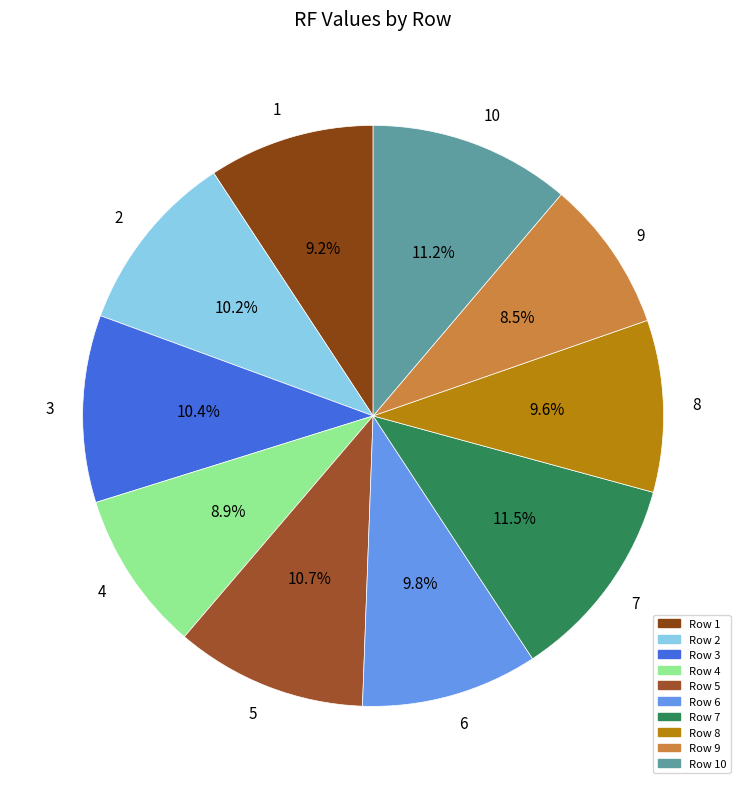

Is it true that 6 is 10% of the pie?

True